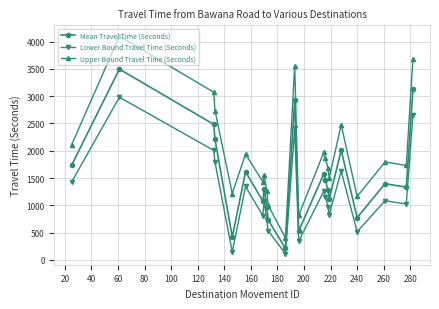

What is the value of the Lower Bound Travel Time (Seconds) point at the 22nd from the left?

2653